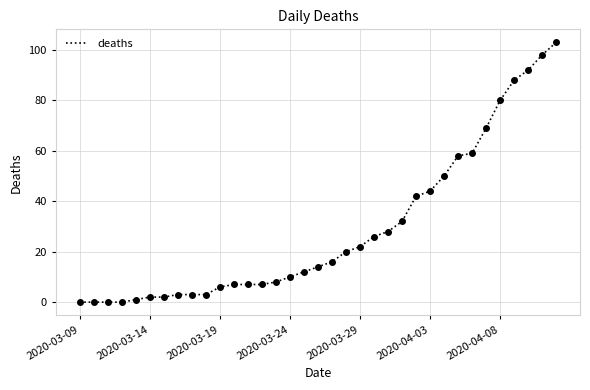

What is the difference between the maximum and minimum values?

103